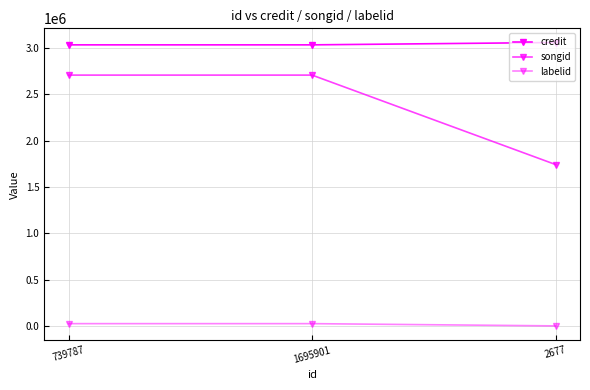

How many data points does each series have?

3